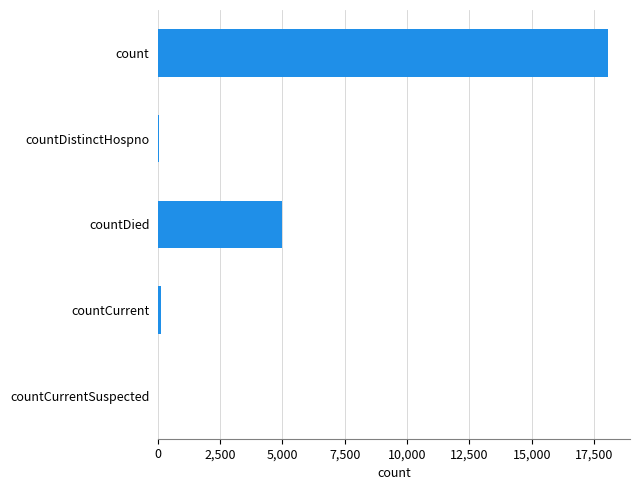

Read the value at countDied.

4973